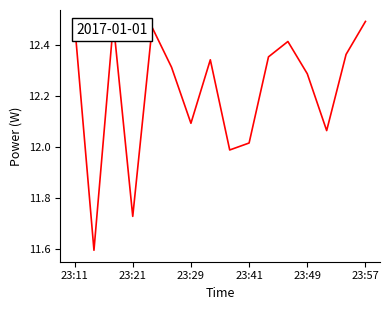

What is the difference between the maximum and minimum values?

0.9